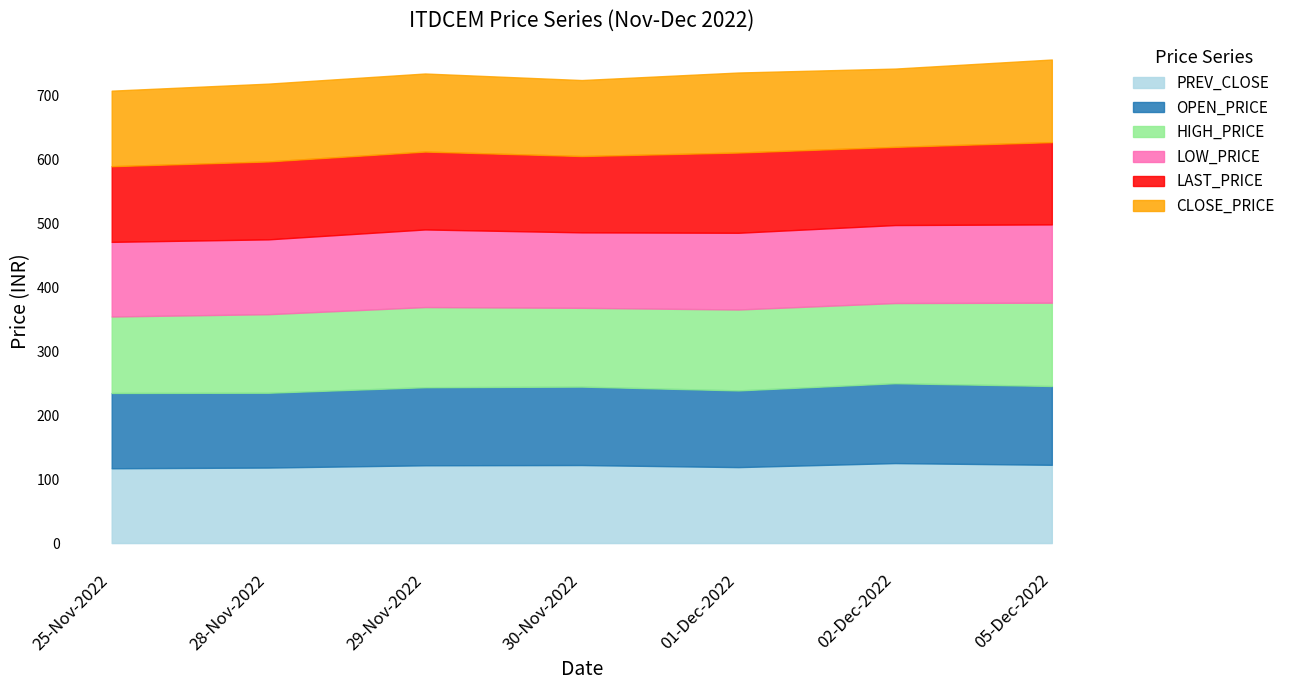

How many interior local peaks does the LAST_PRICE series have?

2